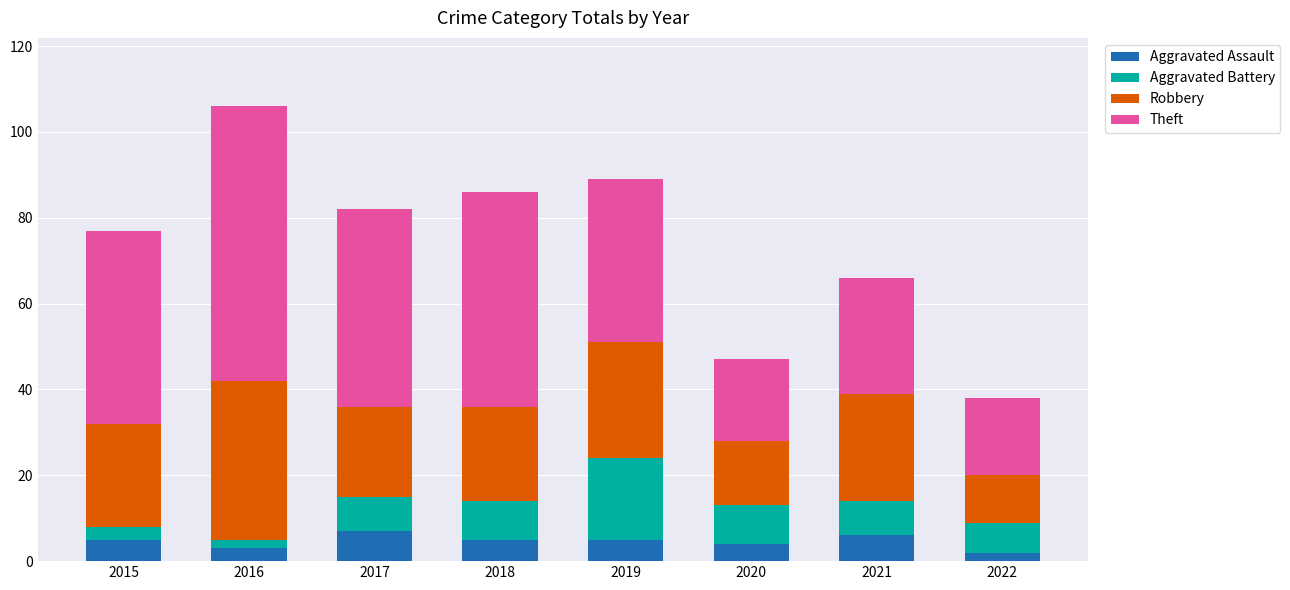

The Aggravated Assault series shows 1 at 2018. True or false?

False